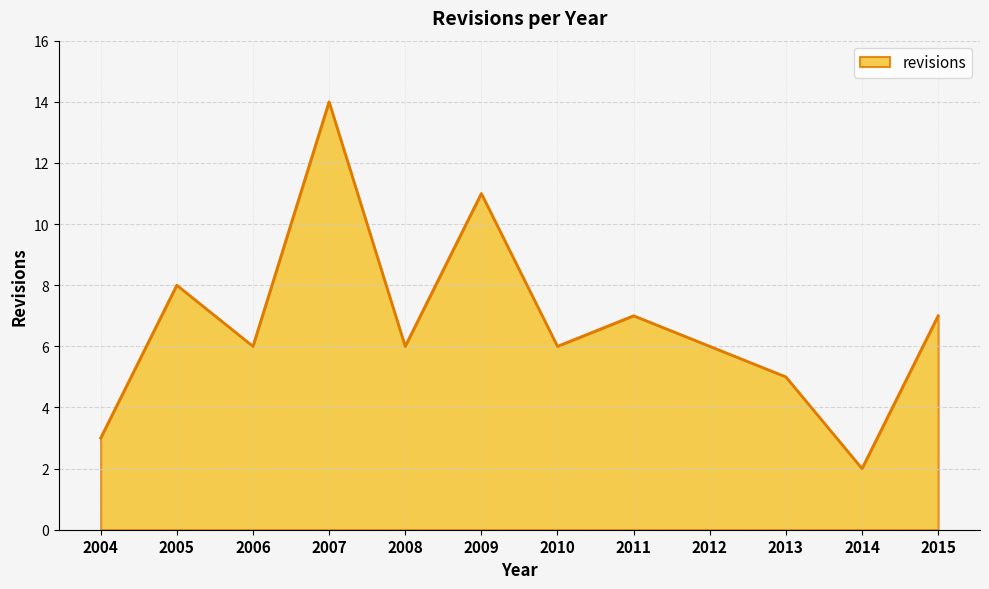

What is the greatest value displayed?

14